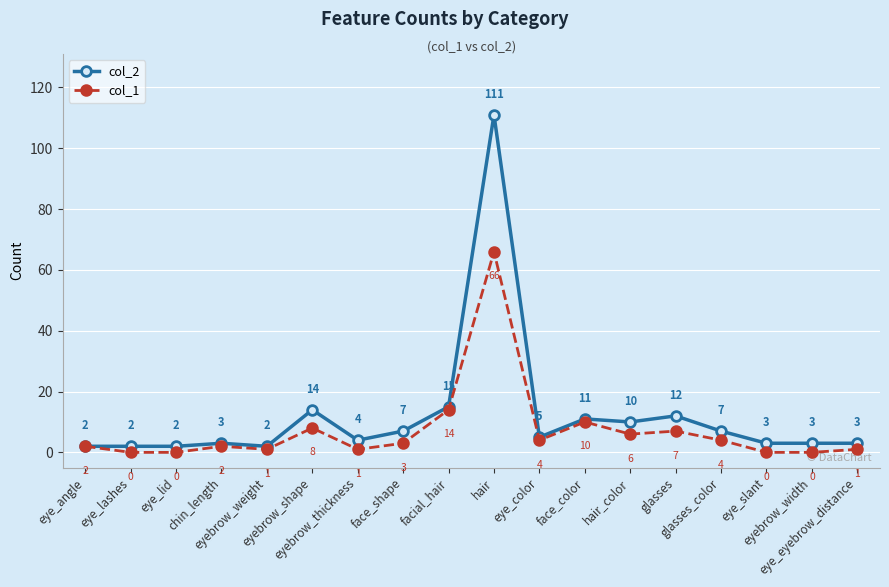

What are all the series names shown in the legend?

col_2, col_1